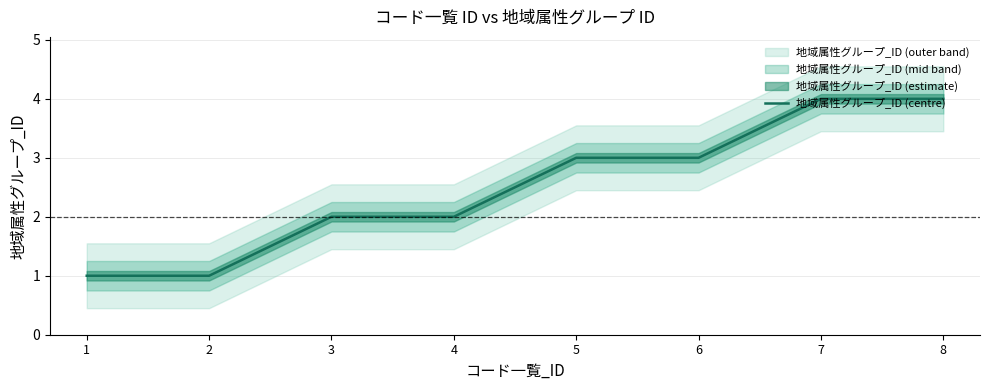

Rank the categories by value from highest to lowest.

7, 8, 5, 6, 3, 4, 1, 2